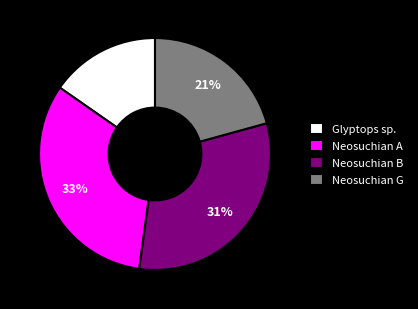

Does any single category account for the majority?

No